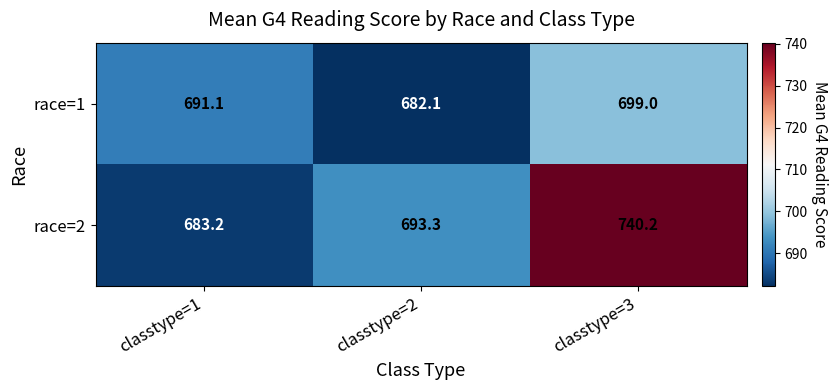

Which category has the highest value in the race=2 series?

classtype=3